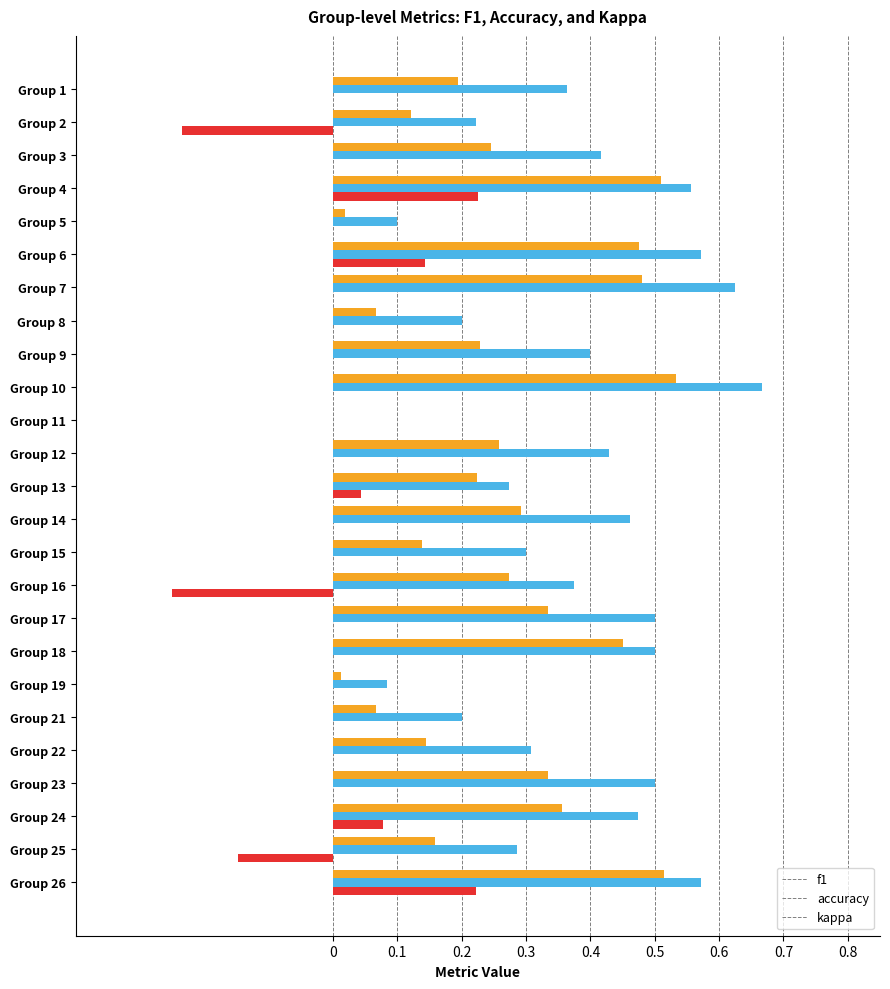

Which category has the highest value across all series?

Group 10